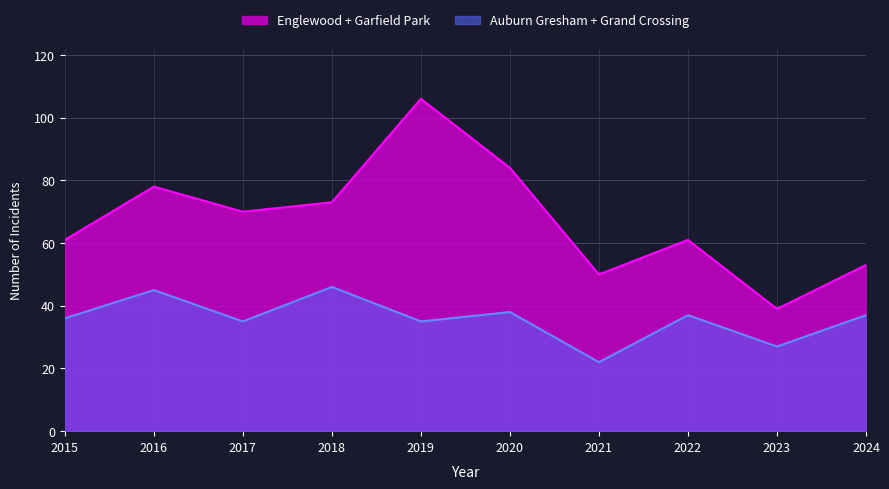

What is the greatest value displayed?

106